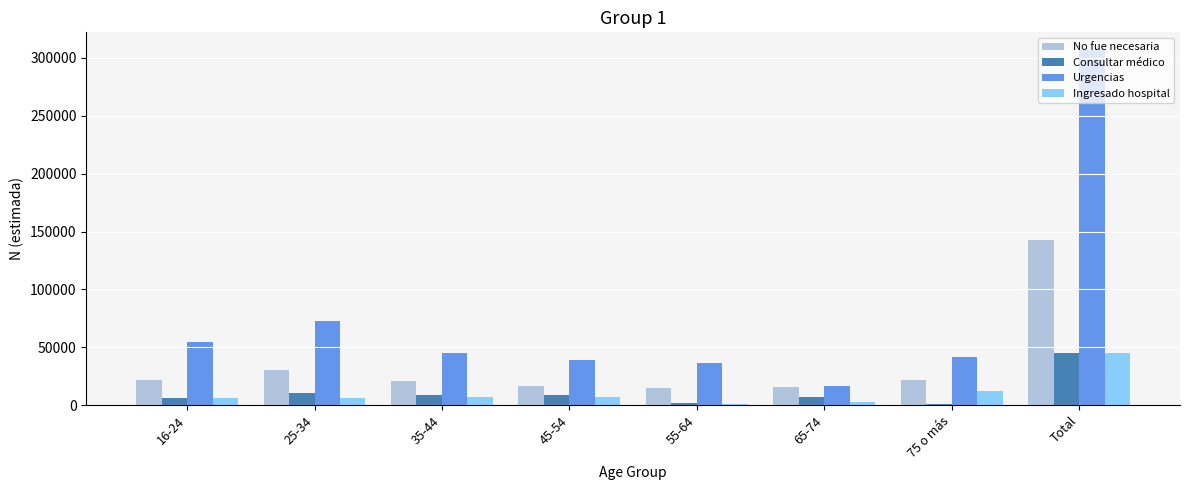

Which series has the widest spread of values?

Urgencias